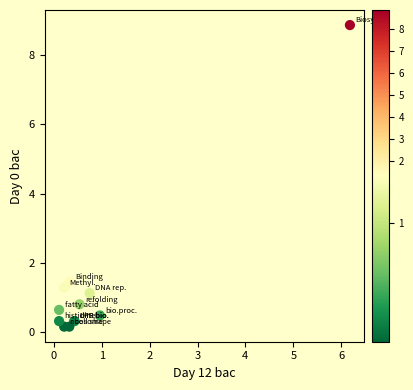

What Y value in the scatter plot is closest to 4?

1.5